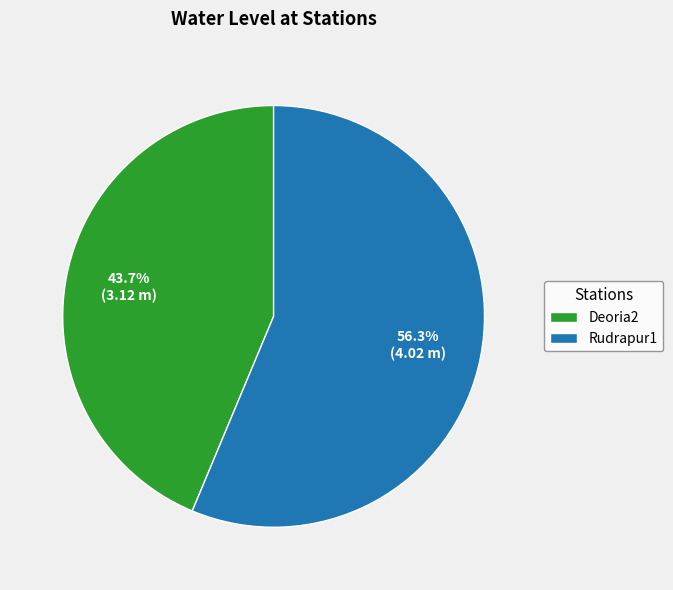

Between Rudrapur1 and Deoria2, which is larger?

Rudrapur1